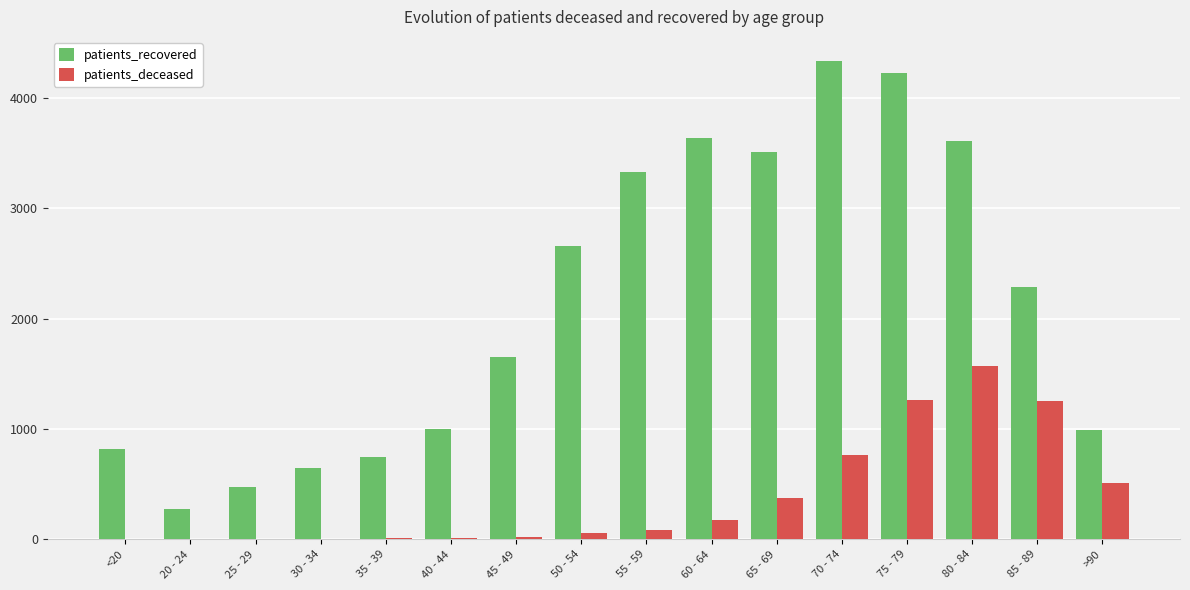

At which category is the sum across all series the highest?

75 - 79